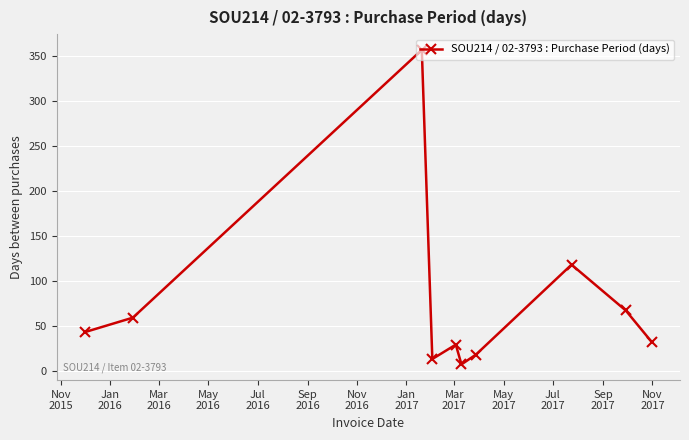

What is the greatest value displayed?

357